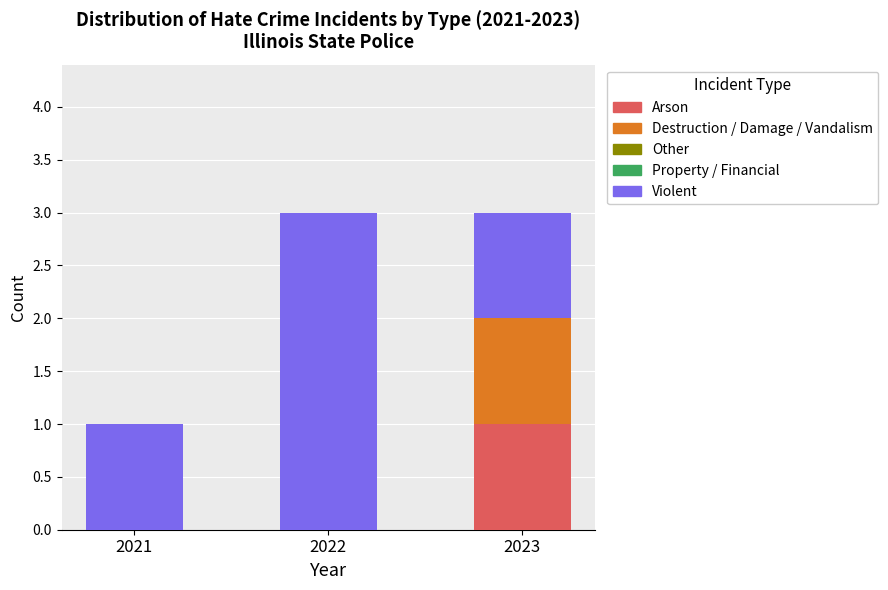

At which label does Arson reach its peak?

2023